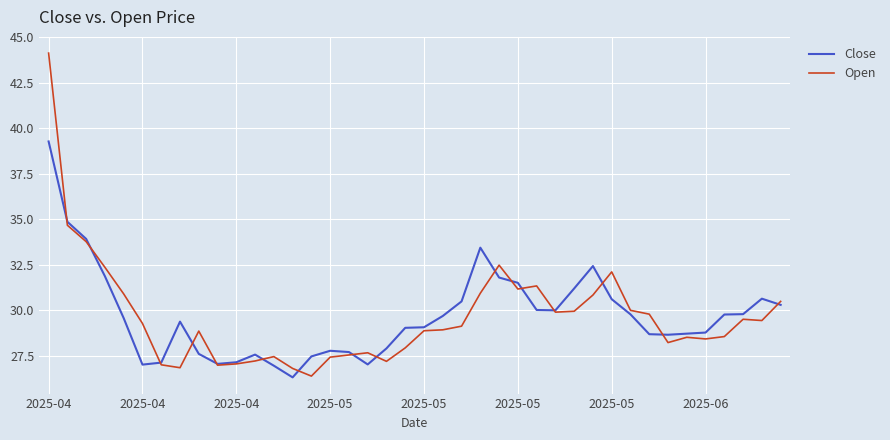

What is the average value of the Close series?

29.7